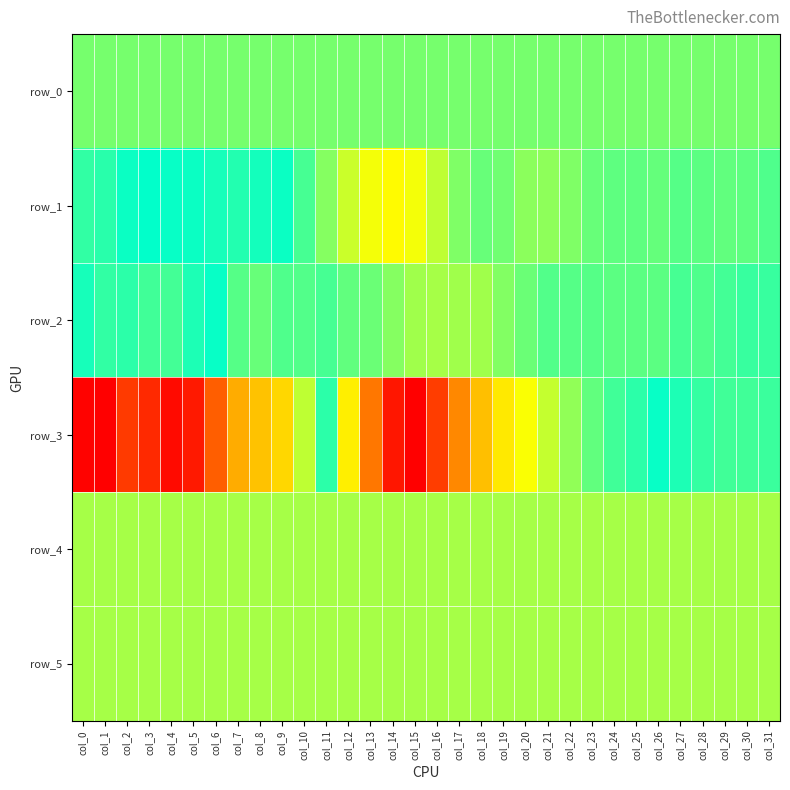

Which series has the largest range (max minus min)?

row_3